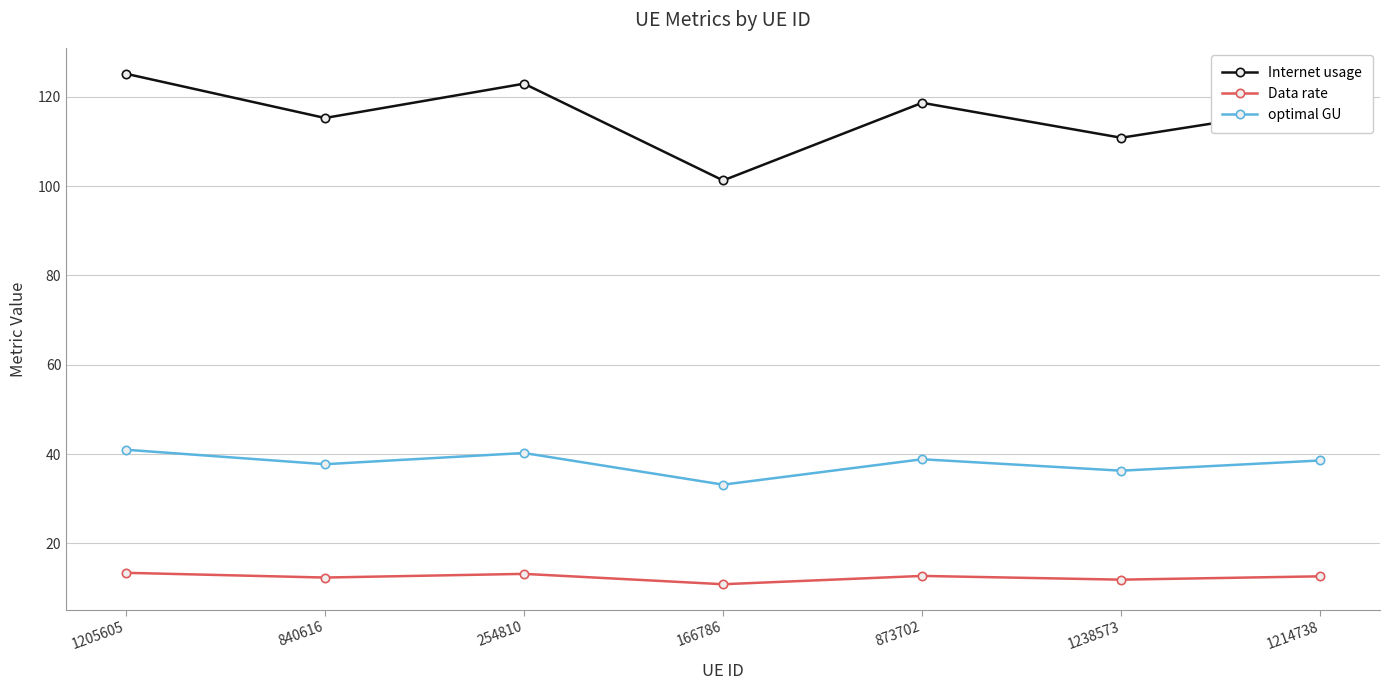

What is the spread (max minus min) of values at 166786?

90.4